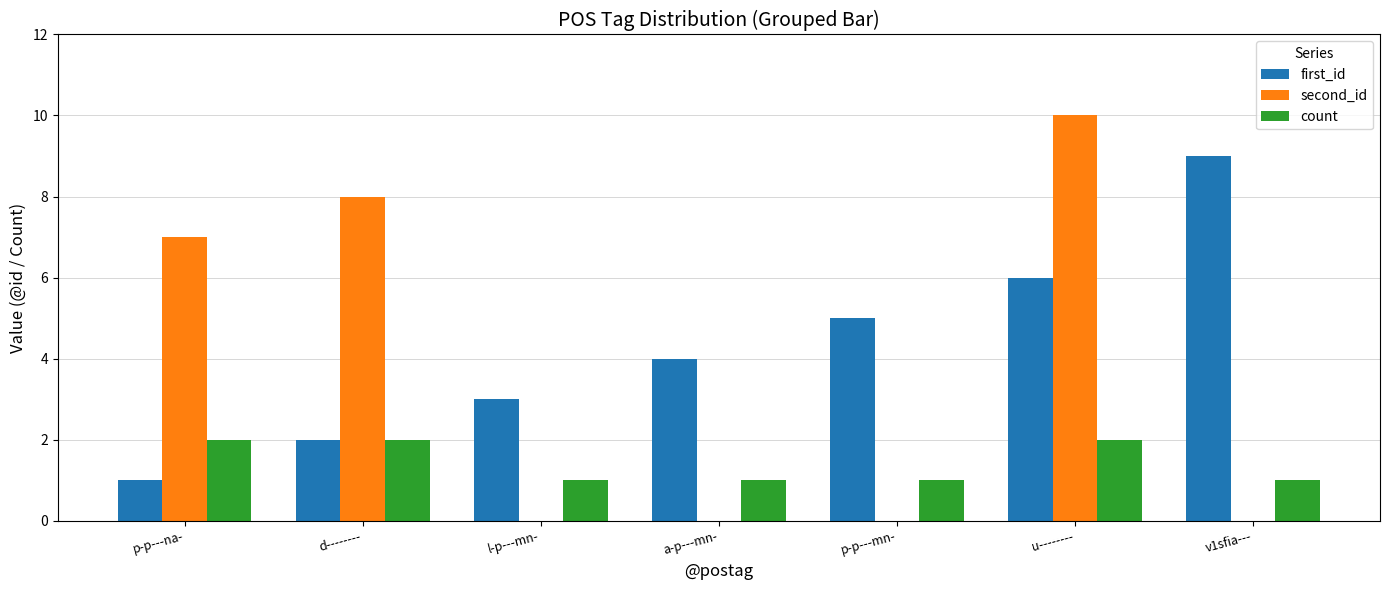

What is the approximate value of second_id at p-p---na-?

7